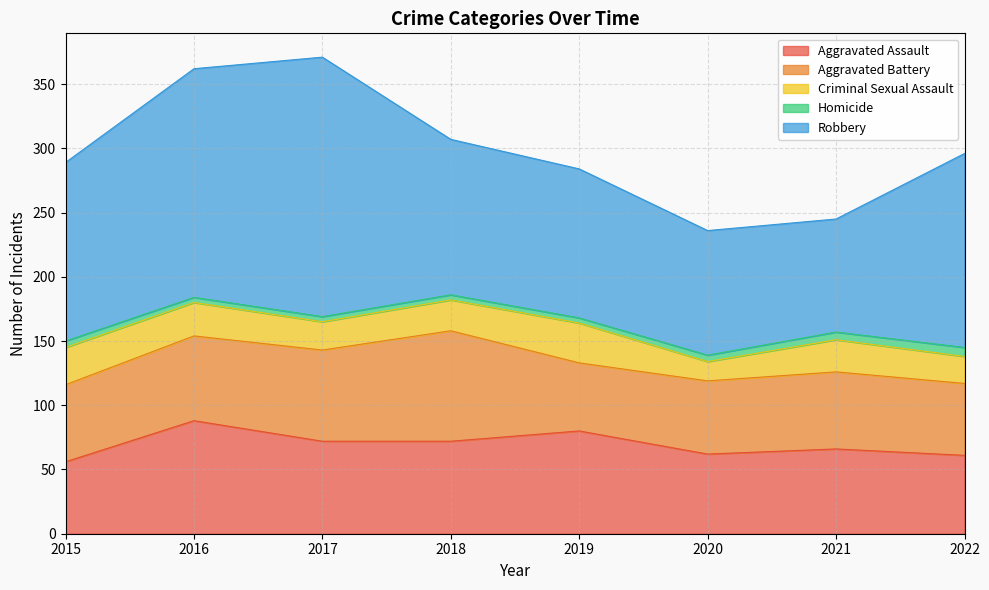

In Criminal Sexual Assault, how many points are lower than both neighbors (excluding endpoints)?

2